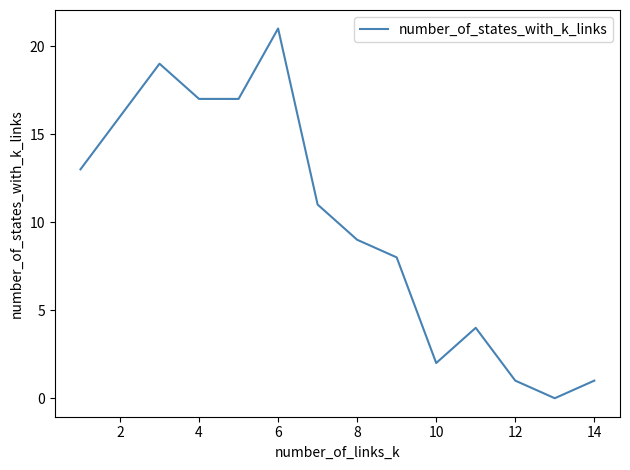

What is the sum of all values?

139